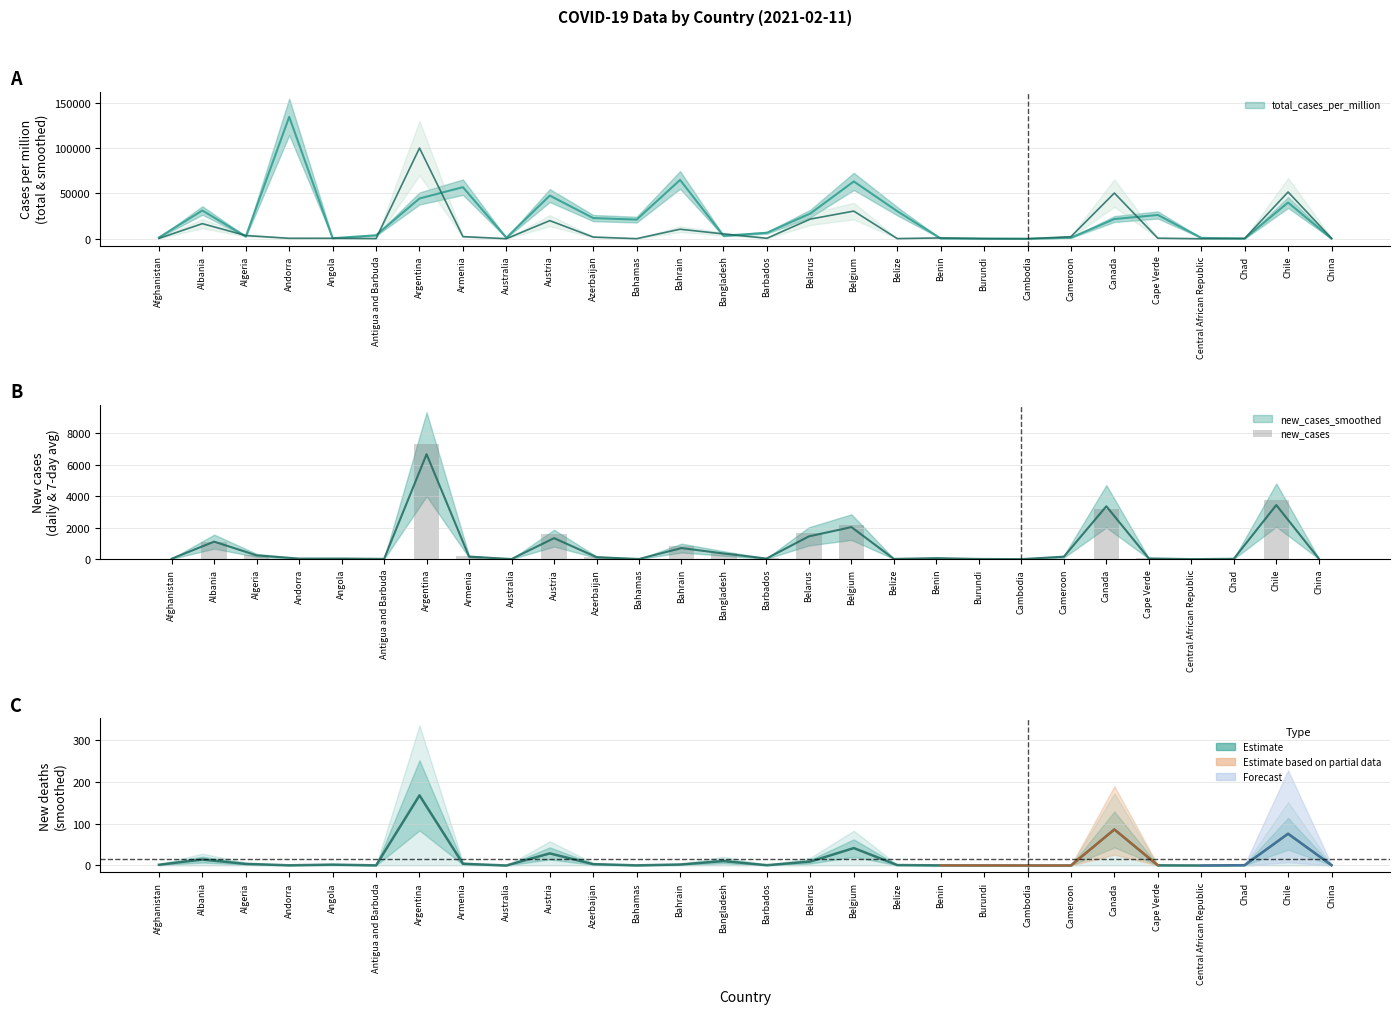

What position from the right is Algeria?

26